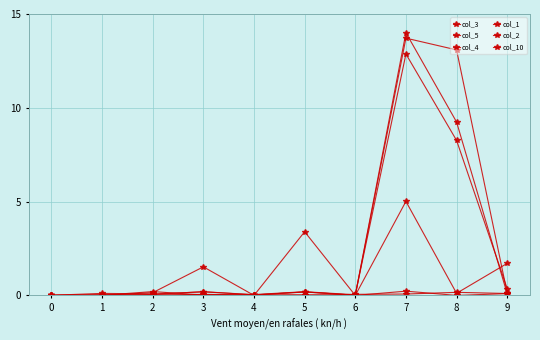

List the series in order of their peak value, lowest first.

col_1, col_2, col_10, col_5, col_3, col_4